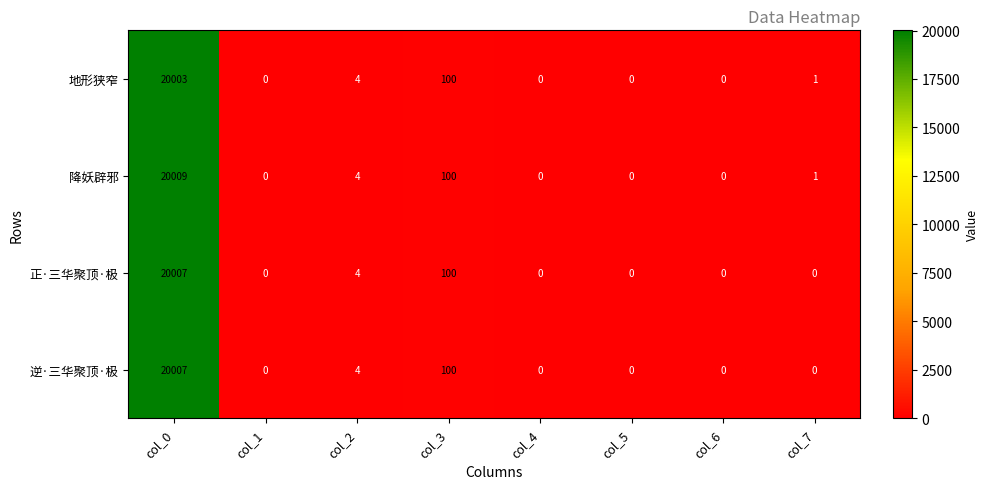

Which series has the largest range (max minus min)?

降妖辟邪